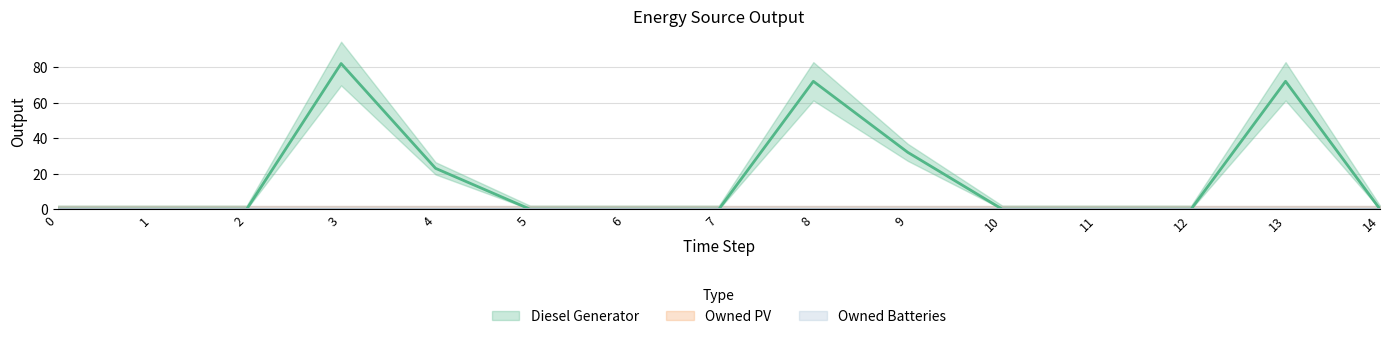

Reading right to left, extract all data points from this chart.

Diesel Generator: 14=0	13=72	12=0	11=0	10=0	9=32	8=72	7=0	6=0	5=0	4=23	3=82	2=0	1=0	0=0
Owned PV: 14=0	13=0	12=0	11=0	10=0	9=0	8=0	7=0	6=0	5=0	4=0	3=0	2=0	1=0	0=0
Owned Batteries: 14=0	13=0	12=0	11=0	10=0	9=0	8=0	7=0	6=0	5=0	4=0	3=0	2=0	1=0	0=0